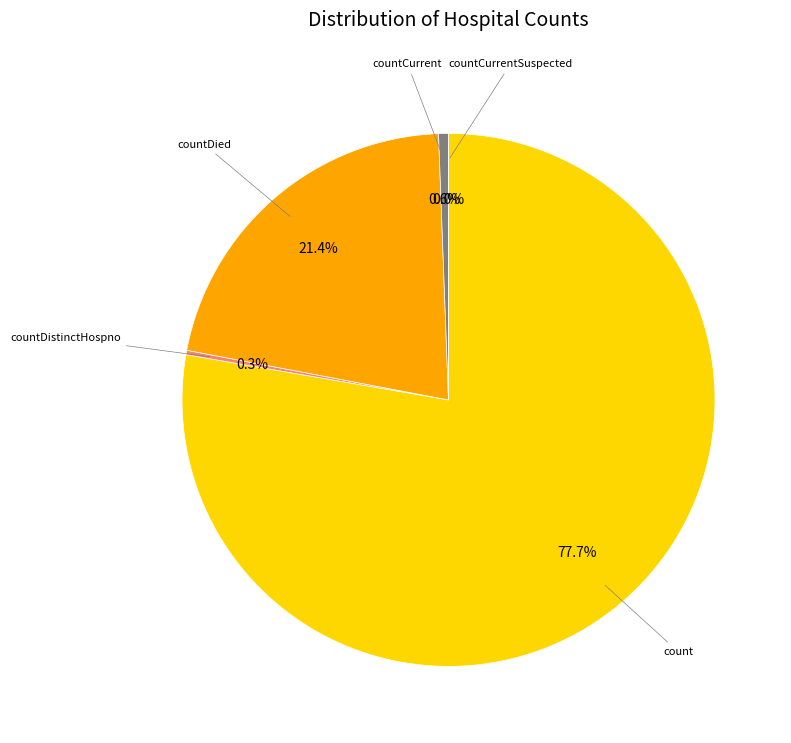

What is the change in value from countDistinctHospno to countDied?

+4889